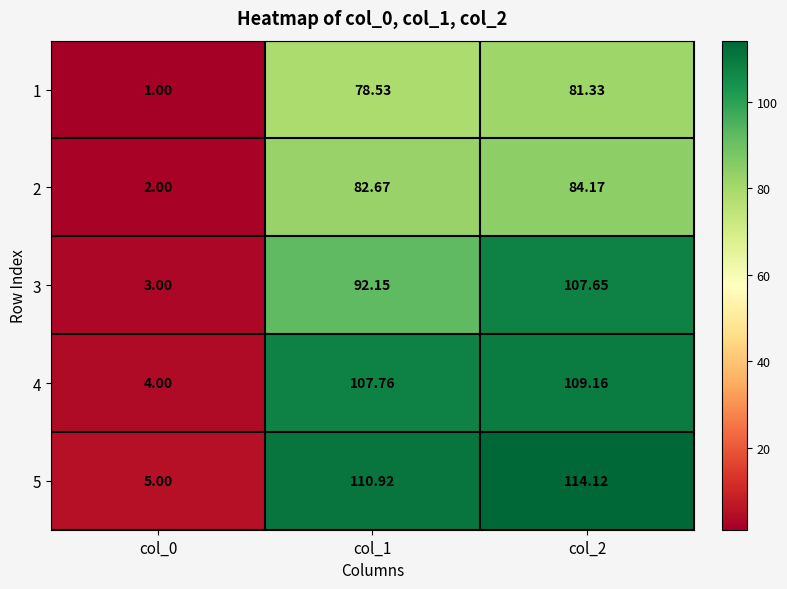

Which series has the widest spread of values?

5